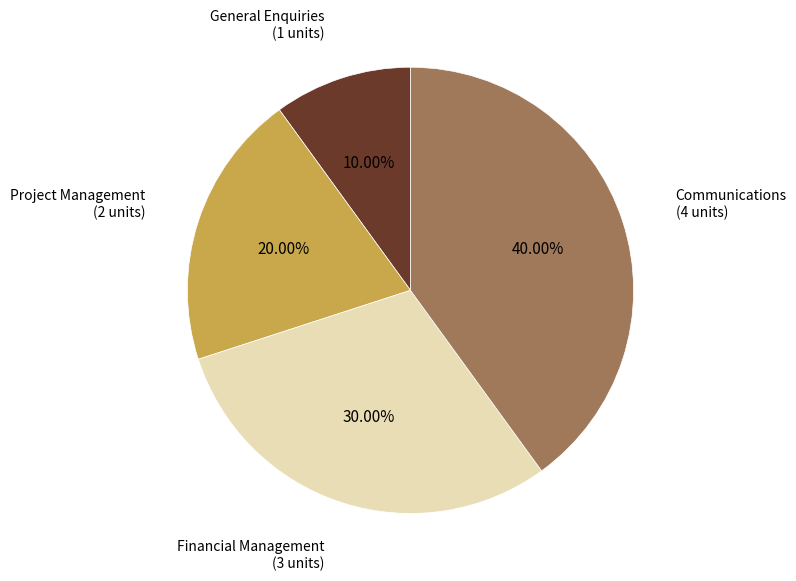

Rank the categories by value from highest to lowest.

Communications, Financial Management, Project Management, General Enquiries